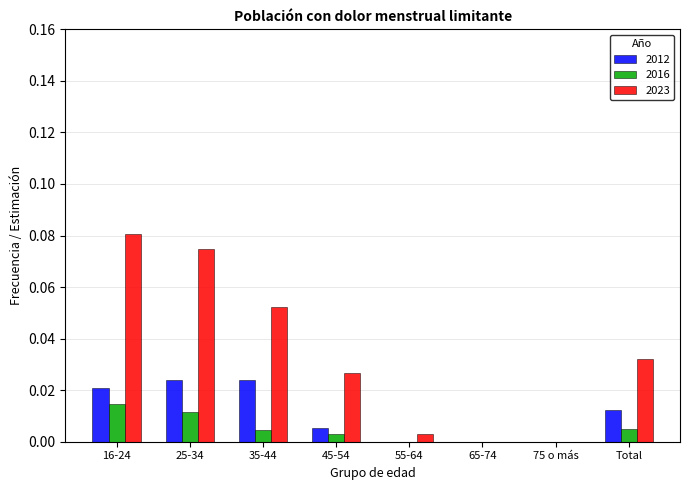

Is it true that 2023 equals 0.0 at 45-54?

True